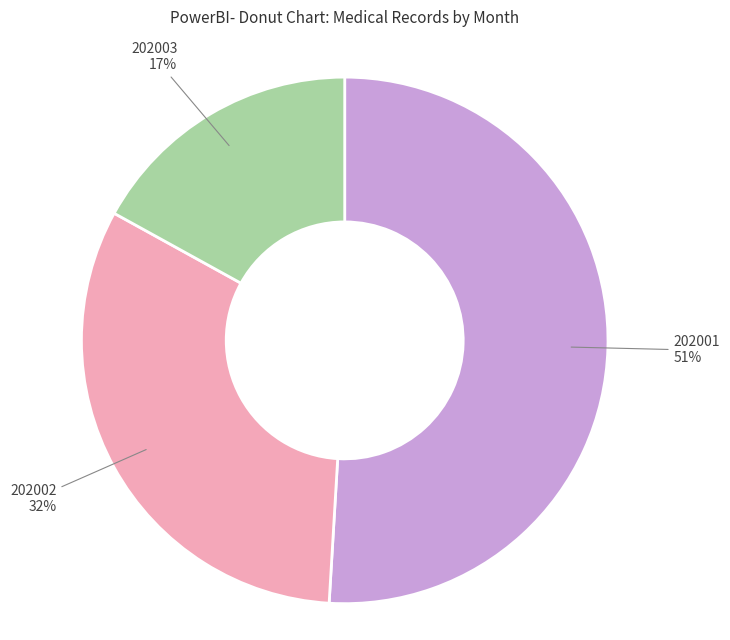

Is it true that 202001 is 41% of the pie?

False